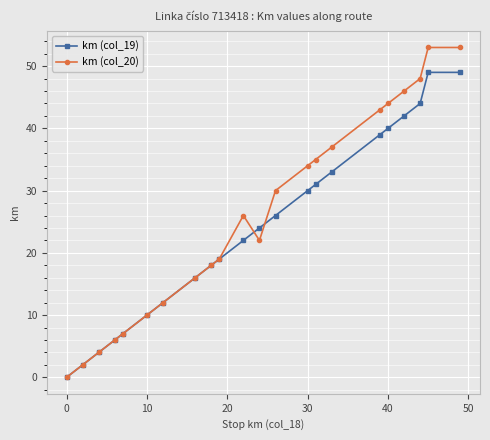

Rank the series by their maximum value, from highest to lowest.

km (col_20), km (col_19)